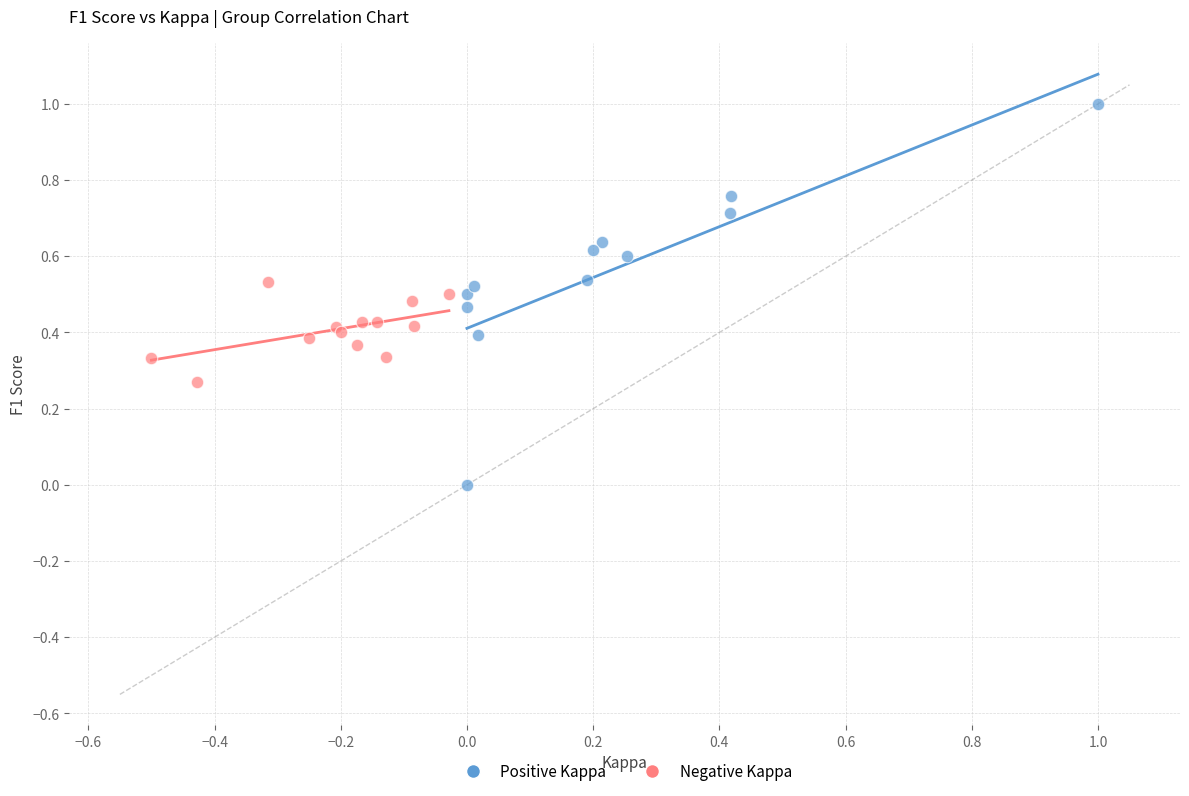

Which series contains the highest Y value?

Positive Kappa